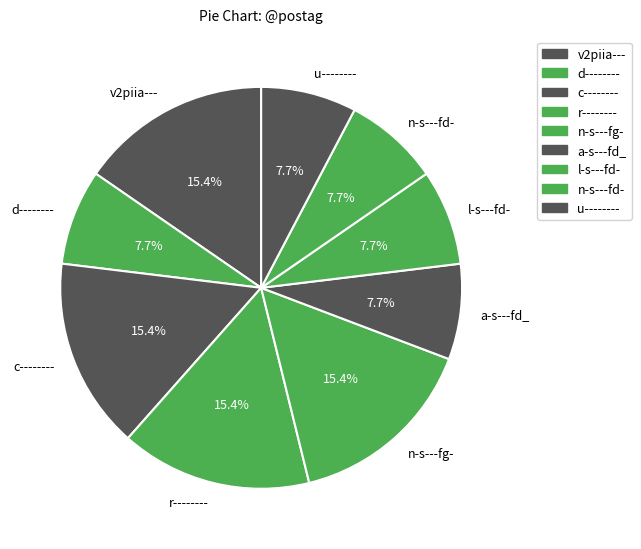

Is it true that r-------- is 29% of the pie?

False